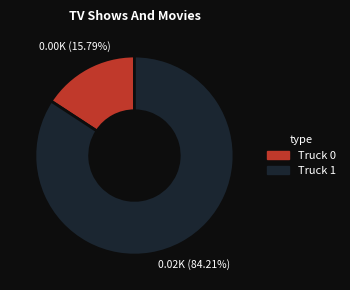

How many slices are in this pie chart?

2